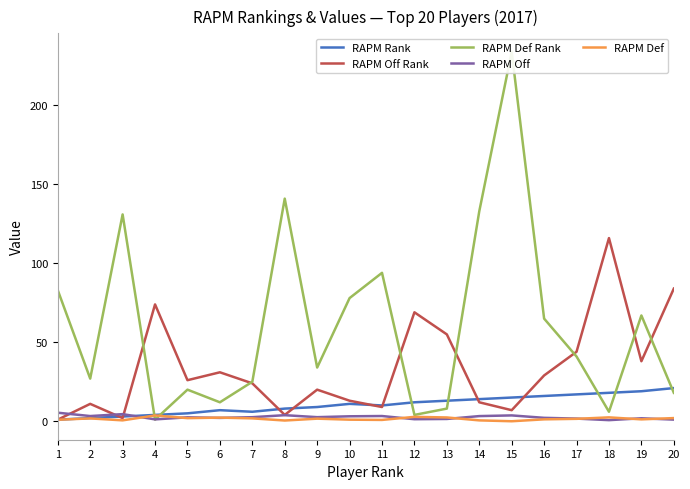

Reading left to right, what are all the values shown in this chart?

RAPM Rank: 1=1.0	2=2.0	3=3.0	4=4.0	5=5.0	6=7.0	7=6.0	8=8.0	9=9.0	10=11.0	11=10.0	12=12.0	13=13.0	14=14.0	15=15.0	16=16.0	17=17.0	18=18.0	19=19.0	20=21.0
RAPM Off Rank: 1=1.0	2=11.0	3=2.0	4=74.0	5=26.0	6=31.0	7=24.0	8=4.0	9=20.0	10=13.0	11=9.0	12=69.0	13=55.0	14=12.0	15=7.0	16=29.0	17=44.0	18=116.0	19=38.0	20=84.0
RAPM Def Rank: 1=83.0	2=27.0	3=131.0	4=1.0	5=20.0	6=12.0	7=25.0	8=141.0	9=34.0	10=78.0	11=94.0	12=4.0	13=8.0	14=133.0	15=234.0	16=65.0	17=41.0	18=6.0	19=67.0	20=18.0
RAPM Off: 1=5.4	2=3.3	3=4.5	4=1.2	5=2.5	6=2.1	7=2.6	8=3.8	9=2.6	10=3.1	11=3.3	12=1.3	13=1.4	14=3.3	15=3.7	16=2.1	17=1.7	18=0.7	19=1.9	20=1.0
RAPM Def: 1=0.9	2=1.8	3=0.6	4=3.7	5=2.0	6=2.3	7=1.8	8=0.5	9=1.6	10=1.0	11=0.8	12=2.8	13=2.4	14=0.5	15=-0.0	16=1.2	17=1.5	18=2.5	19=1.2	20=2.0